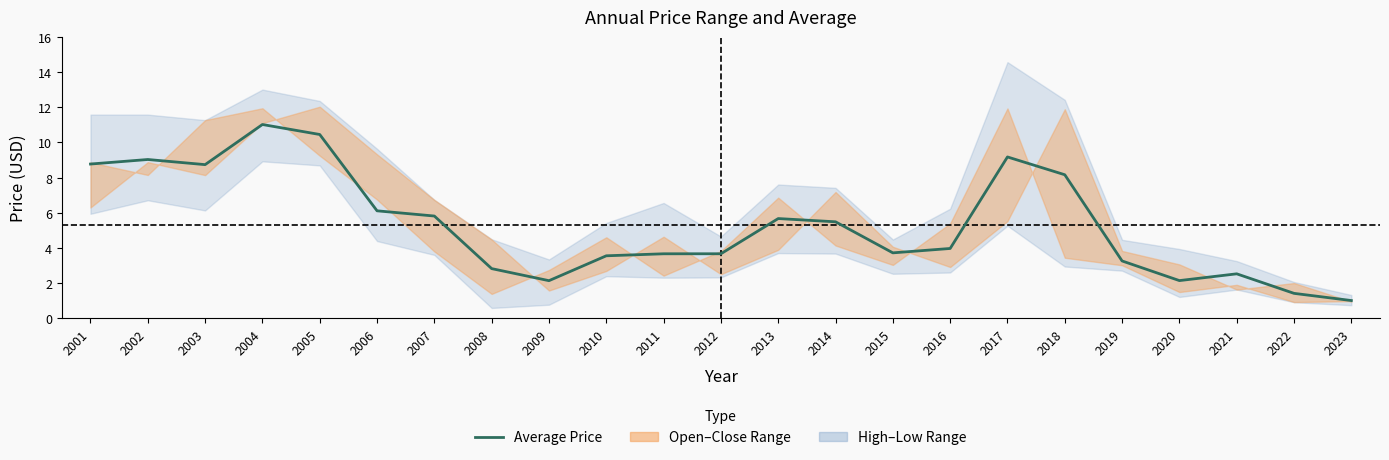

What is the difference between the maximum and minimum values?

10.0